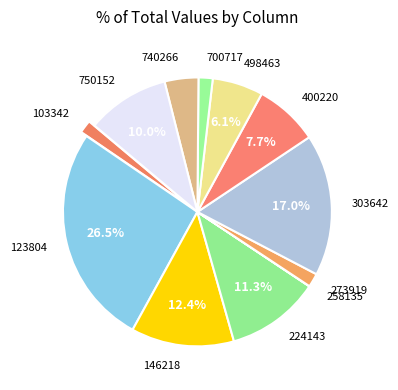

Is the sum of 224143 and 123804 greater than half?

No